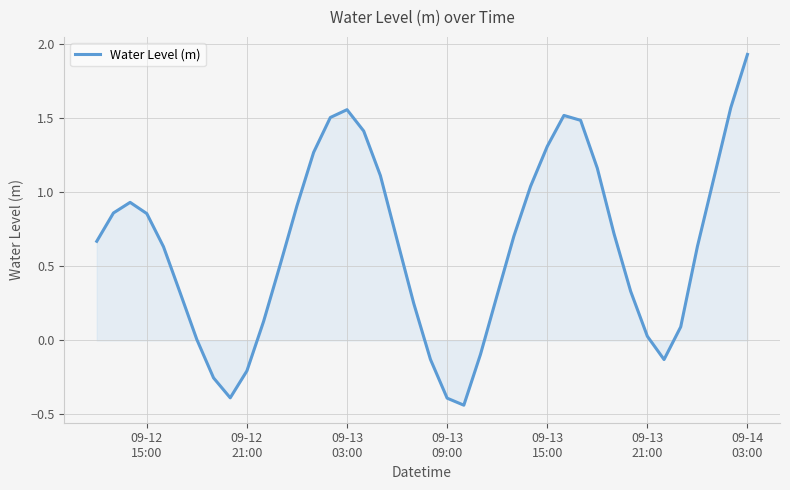

What is the difference between the maximum and minimum values?

2.4